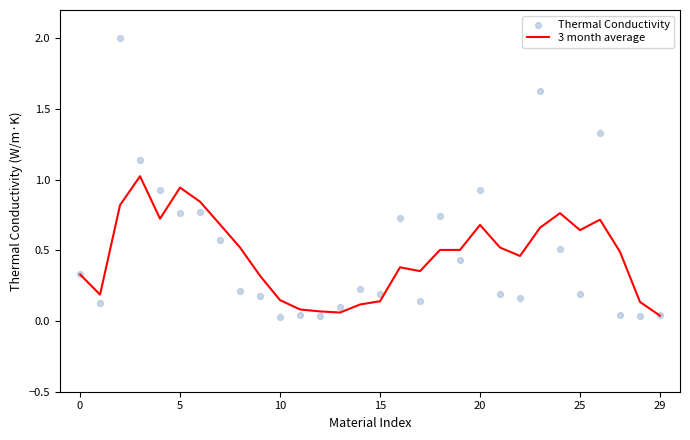

Is the value of 3 month average at 25 greater than the value of Thermal Conductivity at 11?

Yes